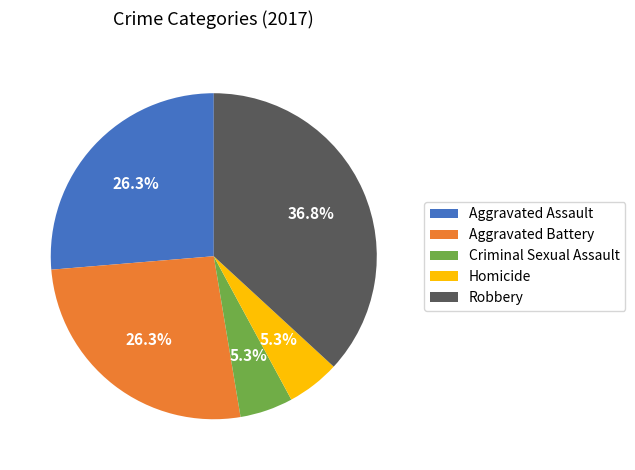

Count the number of slices in the pie.

5